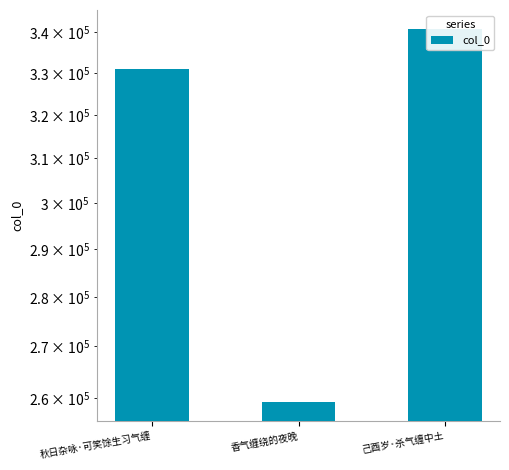

The chart shows a value of 259162 at 香气缠绕的夜晚. True or false?

True